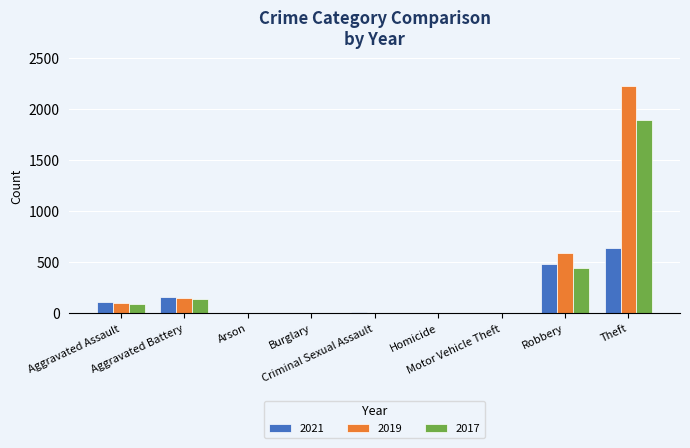

What are all the series names shown in the legend?

2021, 2019, 2017